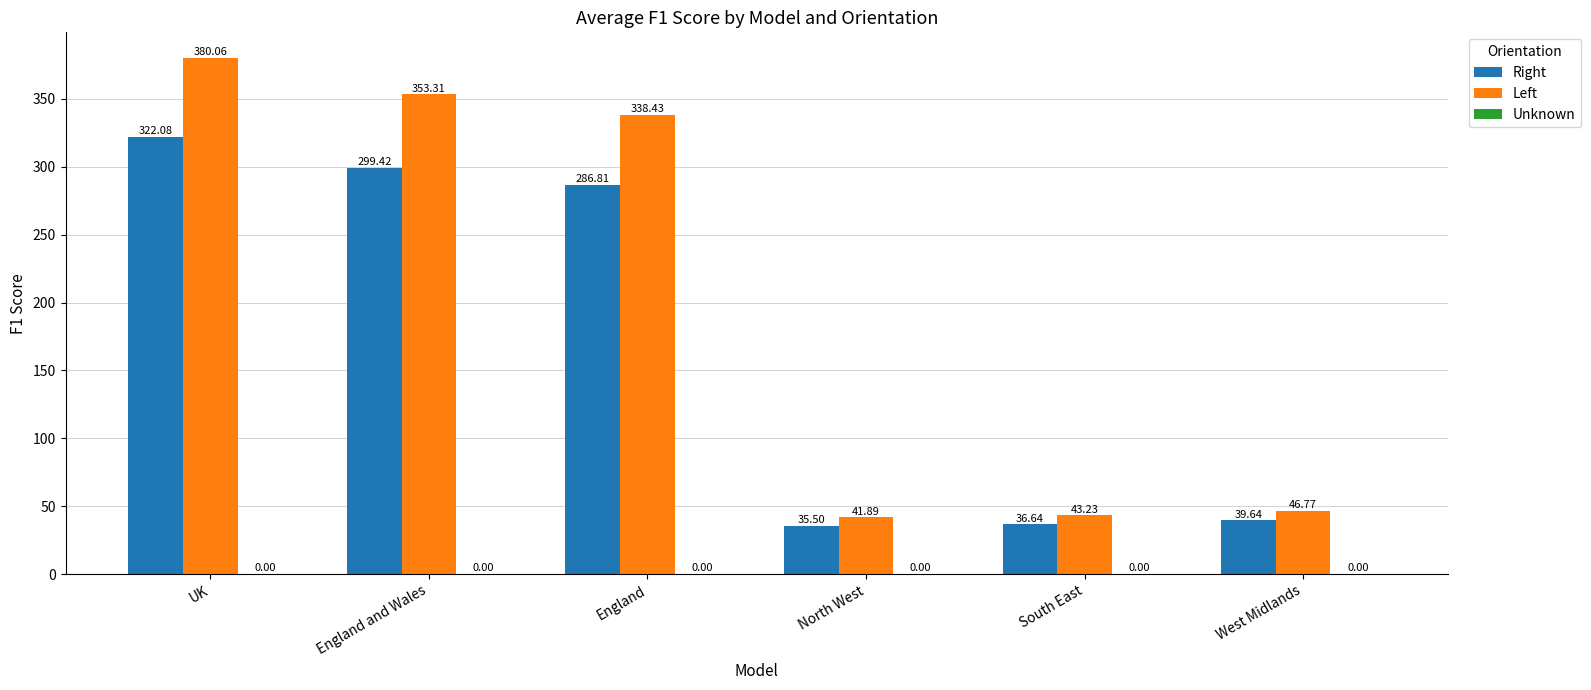

At which label does Left reach its peak?

UK